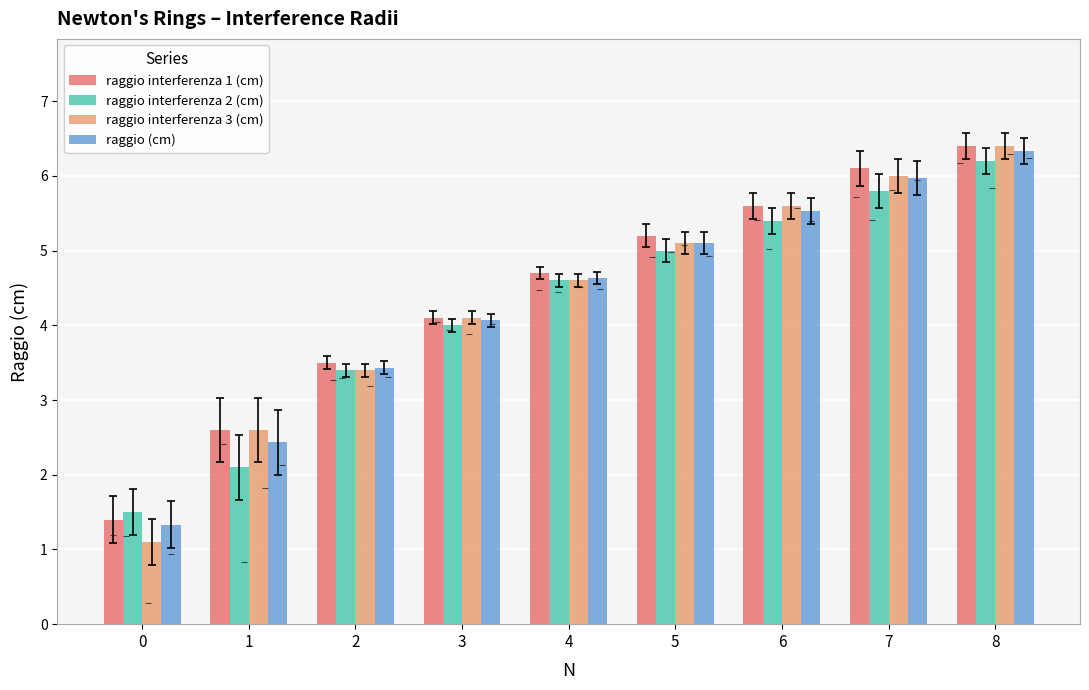

What is the average value of the raggio interferenza 1 (cm) series?

4.4